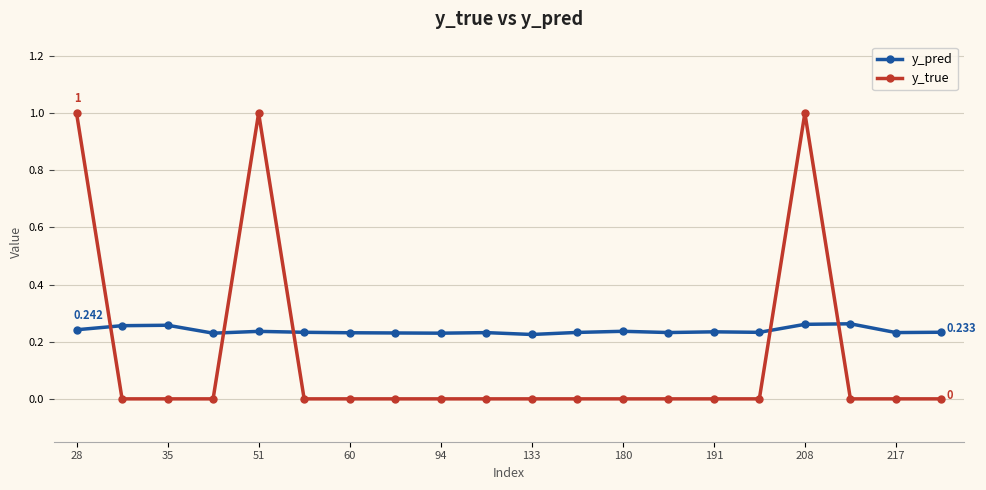

True or false: y_pred has more than 1 points higher than both neighbors.

True